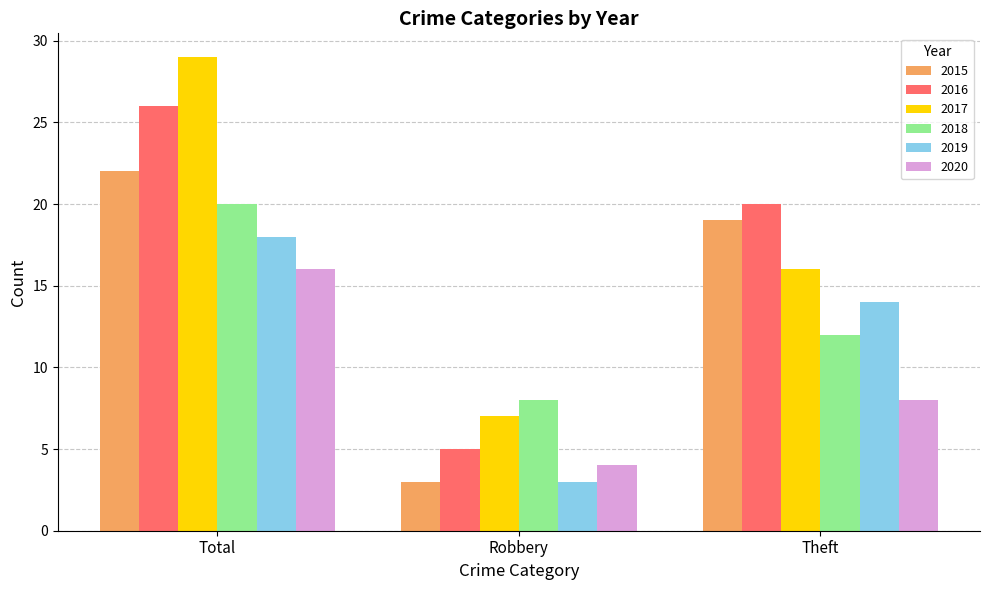

What is the value of the 2018 bar at the 3rd from the left?

12